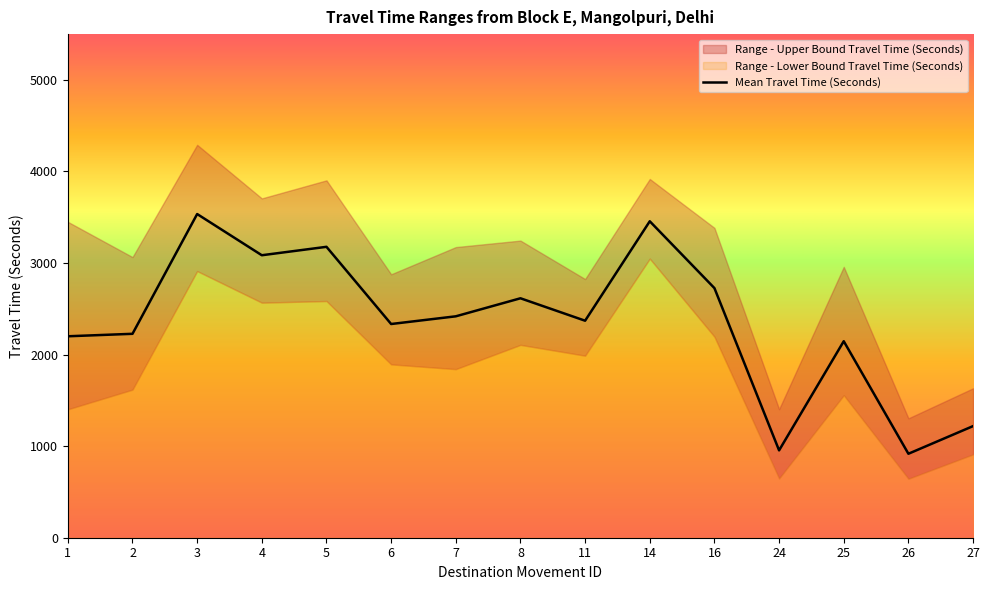

True or false: Range - Lower Bound Travel Time (Seconds) has more than 1 interior local peaks.

True